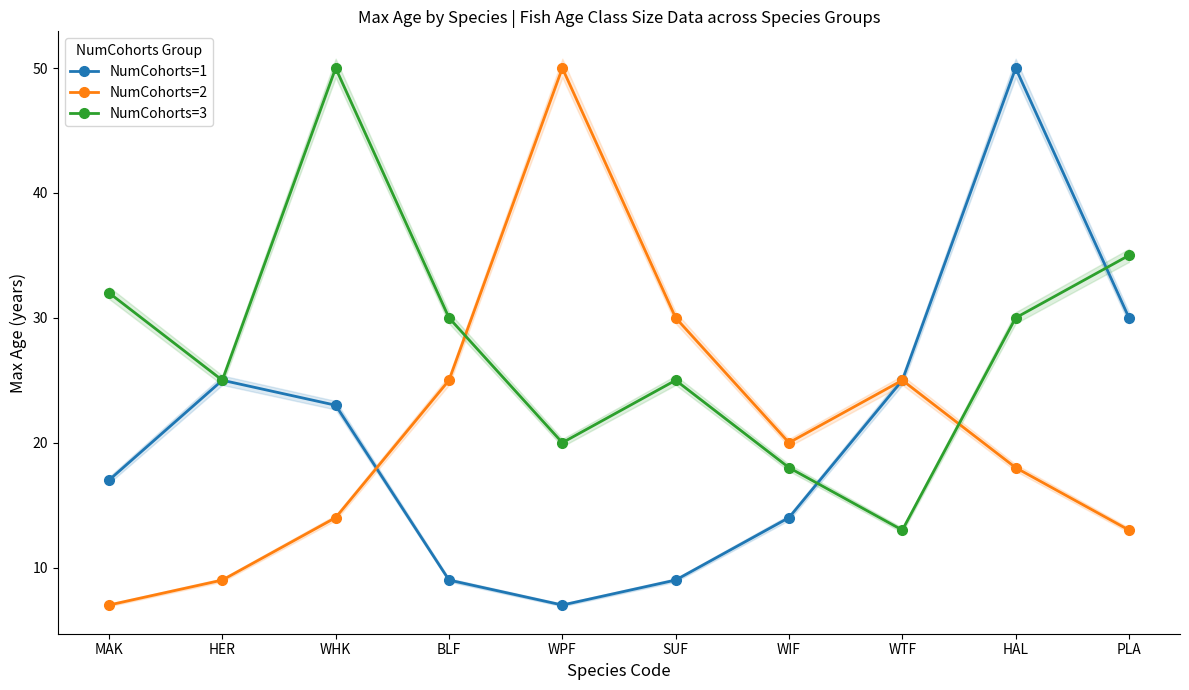

After their last crossing, which series has the higher values: NumCohorts=1 or NumCohorts=2?

NumCohorts=2